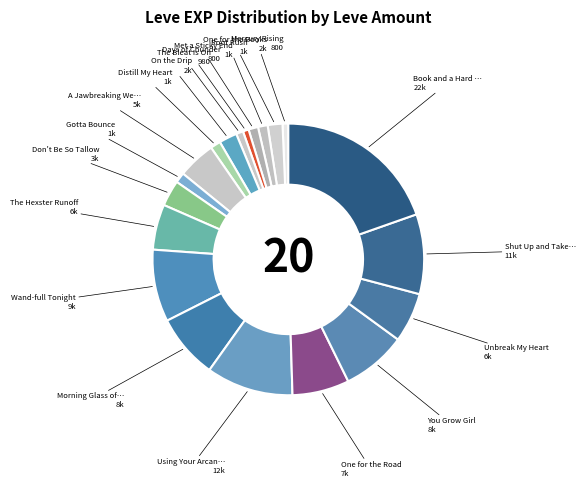

How many slices are in this pie chart?

20